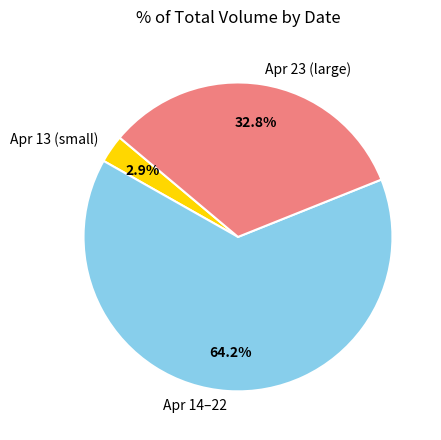

Rank the categories by value from lowest to highest.

Apr 13 (small), Apr 23 (large), Apr 14–22